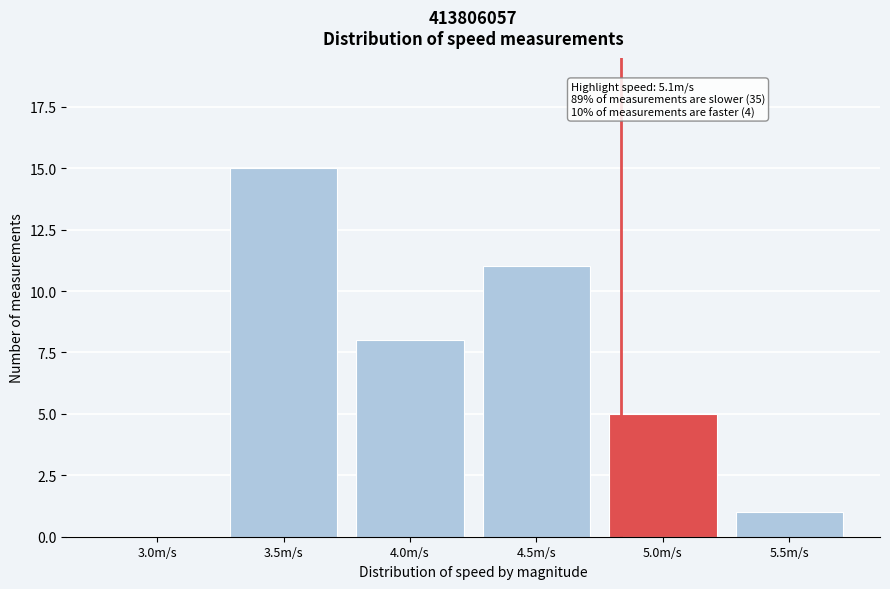

Reading right to left, what are all the values shown in this chart?

5.5m/s=1	5.0m/s=5	4.5m/s=11	4.0m/s=8	3.5m/s=15	3.0m/s=0